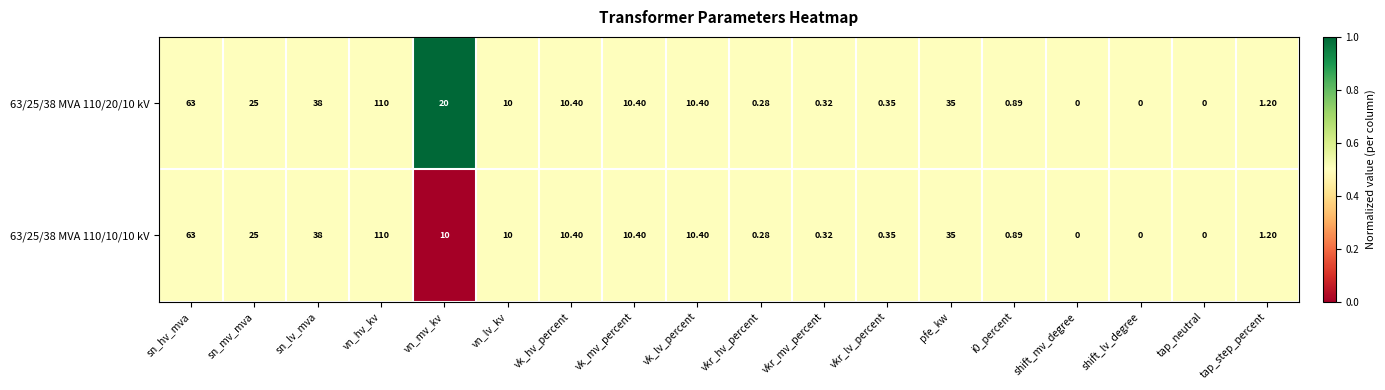

Where is 63/25/38 MVA 110/20/10 kV nearest to the value 55?

sn_hv_mva